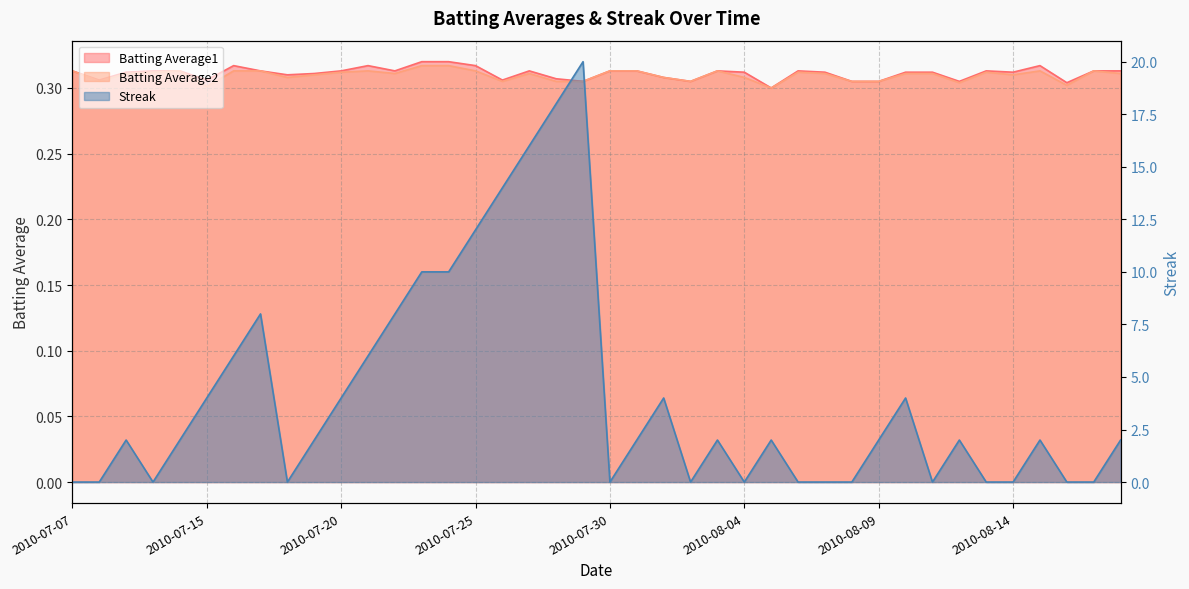

Reading right to left, list all the values displayed in this chart.

Batting Average1: 2010-08-18=0.3	2010-08-17=0.3	2010-08-16=0.3	2010-08-15=0.3	2010-08-14=0.3	2010-08-13=0.3	2010-08-12=0.3	2010-08-11=0.3	2010-08-10=0.3	2010-08-09=0.3	2010-08-08=0.3	2010-08-07=0.3	2010-08-06=0.3	2010-08-05=0.3	2010-08-04=0.3	2010-08-03=0.3	2010-08-02=0.3	2010-08-01=0.3	2010-07-31=0.3	2010-07-30=0.3	2010-07-29=0.3	2010-07-28=0.3	2010-07-27=0.3	2010-07-26=0.3	2010-07-25=0.3	2010-07-24=0.3	2010-07-23=0.3	2010-07-22=0.3	2010-07-21=0.3	2010-07-20=0.3	2010-07-19=0.3	2010-07-18=0.3	2010-07-17=0.3	2010-07-16=0.3	2010-07-15=0.3	2010-07-11=0.3	2010-07-10=0.3	2010-07-09=0.3	2010-07-08=0.3	2010-07-07=0.3
Batting Average2: 2010-08-18=0.3	2010-08-17=0.3	2010-08-16=0.3	2010-08-15=0.3	2010-08-14=0.3	2010-08-13=0.3	2010-08-12=0.3	2010-08-11=0.3	2010-08-10=0.3	2010-08-09=0.3	2010-08-08=0.3	2010-08-07=0.3	2010-08-06=0.3	2010-08-05=0.3	2010-08-04=0.3	2010-08-03=0.3	2010-08-02=0.3	2010-08-01=0.3	2010-07-31=0.3	2010-07-30=0.3	2010-07-29=0.3	2010-07-28=0.3	2010-07-27=0.3	2010-07-26=0.3	2010-07-25=0.3	2010-07-24=0.3	2010-07-23=0.3	2010-07-22=0.3	2010-07-21=0.3	2010-07-20=0.3	2010-07-19=0.3	2010-07-18=0.3	2010-07-17=0.3	2010-07-16=0.3	2010-07-15=0.3	2010-07-11=0.3	2010-07-10=0.3	2010-07-09=0.3	2010-07-08=0.3	2010-07-07=0.3
Streak: 2010-08-18=2.0	2010-08-17=0.0	2010-08-16=0.0	2010-08-15=2.0	2010-08-14=0.0	2010-08-13=0.0	2010-08-12=2.0	2010-08-11=0.0	2010-08-10=4.0	2010-08-09=2.0	2010-08-08=0.0	2010-08-07=0.0	2010-08-06=0.0	2010-08-05=2.0	2010-08-04=0.0	2010-08-03=2.0	2010-08-02=0.0	2010-08-01=4.0	2010-07-31=2.0	2010-07-30=0.0	2010-07-29=20.0	2010-07-28=18.0	2010-07-27=16.0	2010-07-26=14.0	2010-07-25=12.0	2010-07-24=10.0	2010-07-23=10.0	2010-07-22=8.0	2010-07-21=6.0	2010-07-20=4.0	2010-07-19=2.0	2010-07-18=0.0	2010-07-17=8.0	2010-07-16=6.0	2010-07-15=4.0	2010-07-11=2.0	2010-07-10=0.0	2010-07-09=2.0	2010-07-08=0.0	2010-07-07=0.0